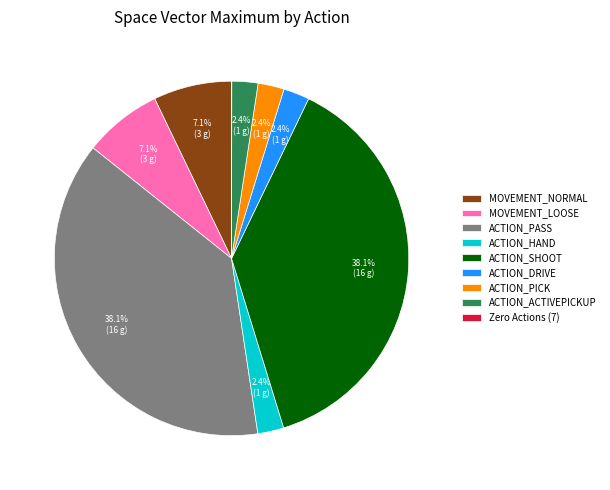

To the nearest percent, what portion does ACTION_DRIVE represent?

2%